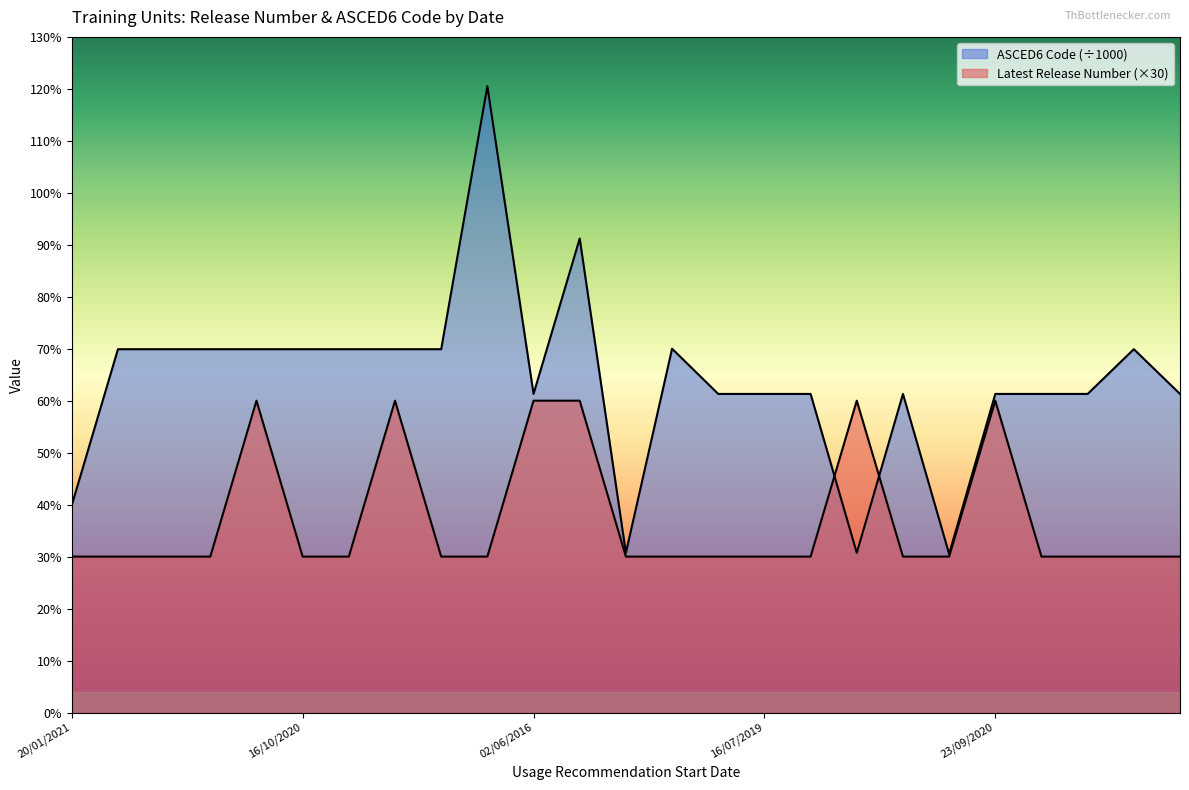

At how many categories does at least one series exceed 98?

1